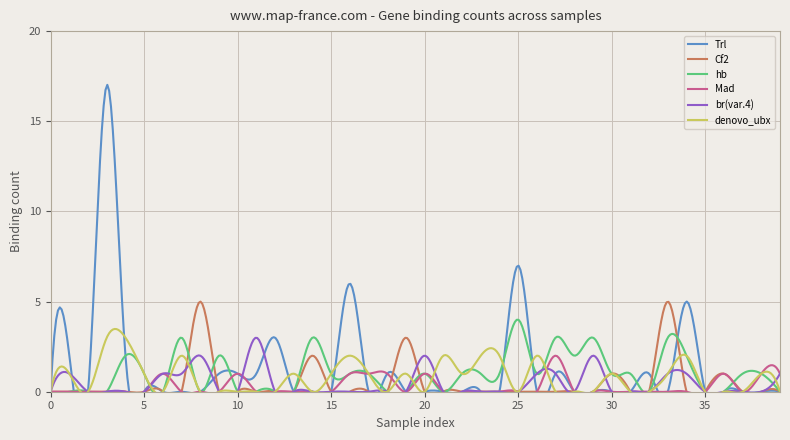

List the labels in order of Trl value, largest first.

3, 25, 16, 34, 12, 1, 4, 9, 10, 11, 18, 27, 32, 0, 2, 5, 6, 7, 8, 13, 14, 15, 17, 19, 20, 21, 22, 23, 24, 26, 28, 29, 30, 31, 33, 35, 36, 37, 38, 39